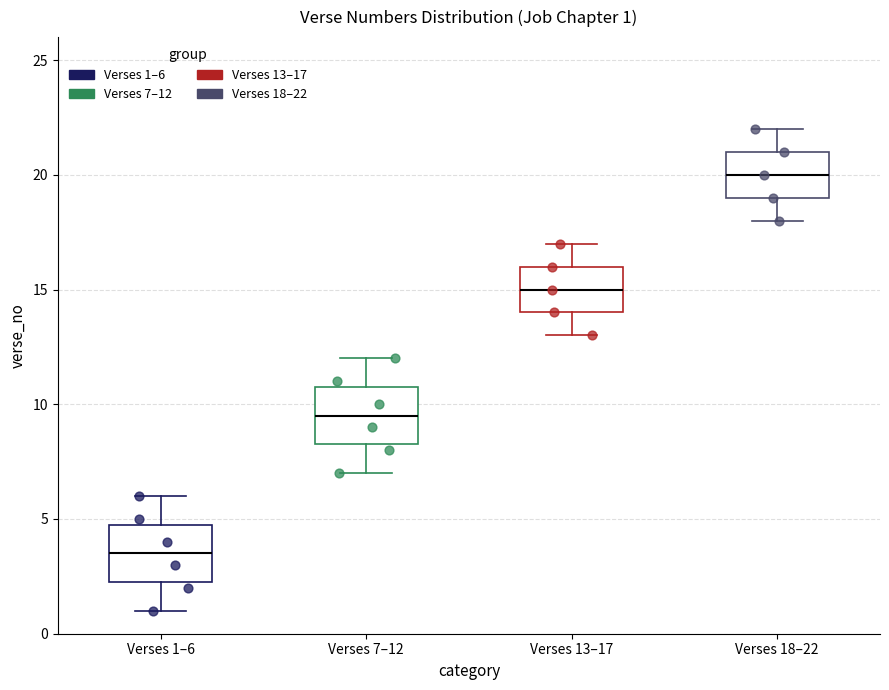

Which box's median line is the highest?

Verses 18–22